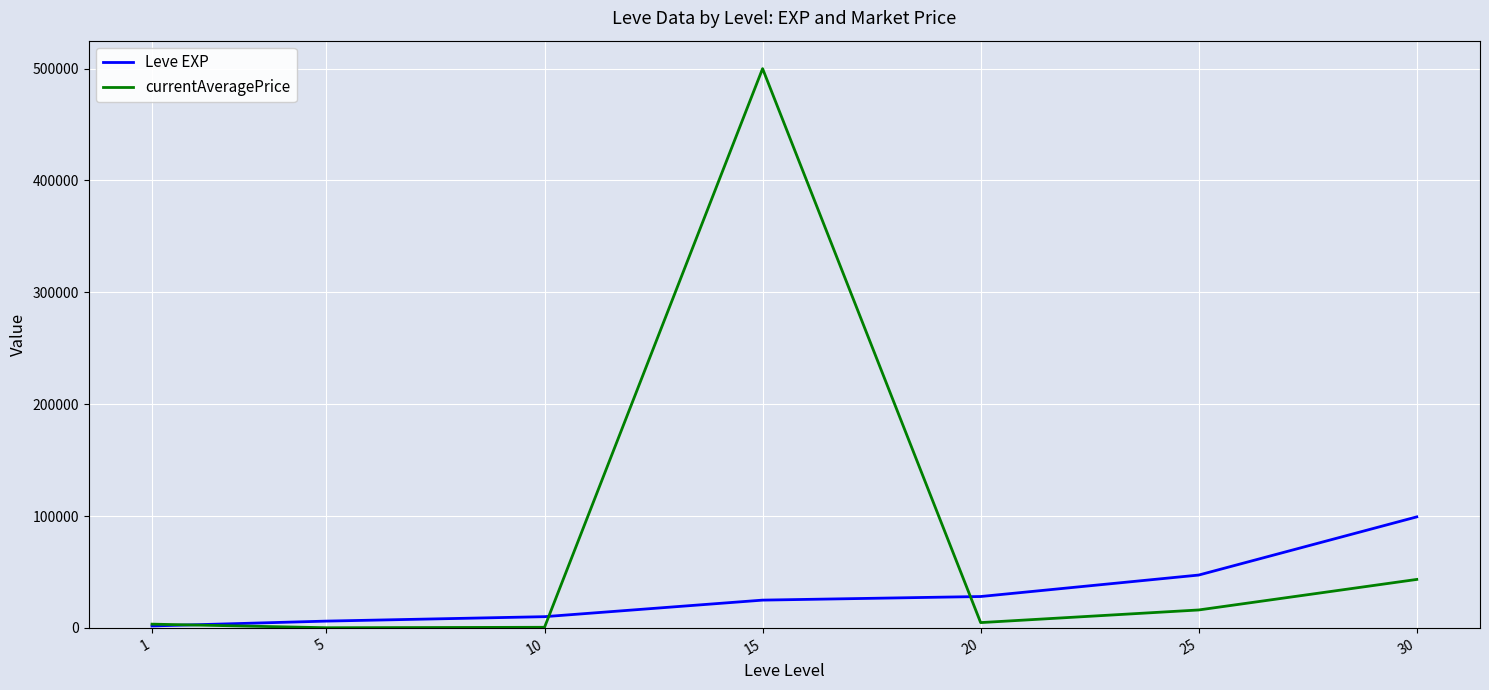

True or false: Leve EXP has more than 2 interior local peaks.

False